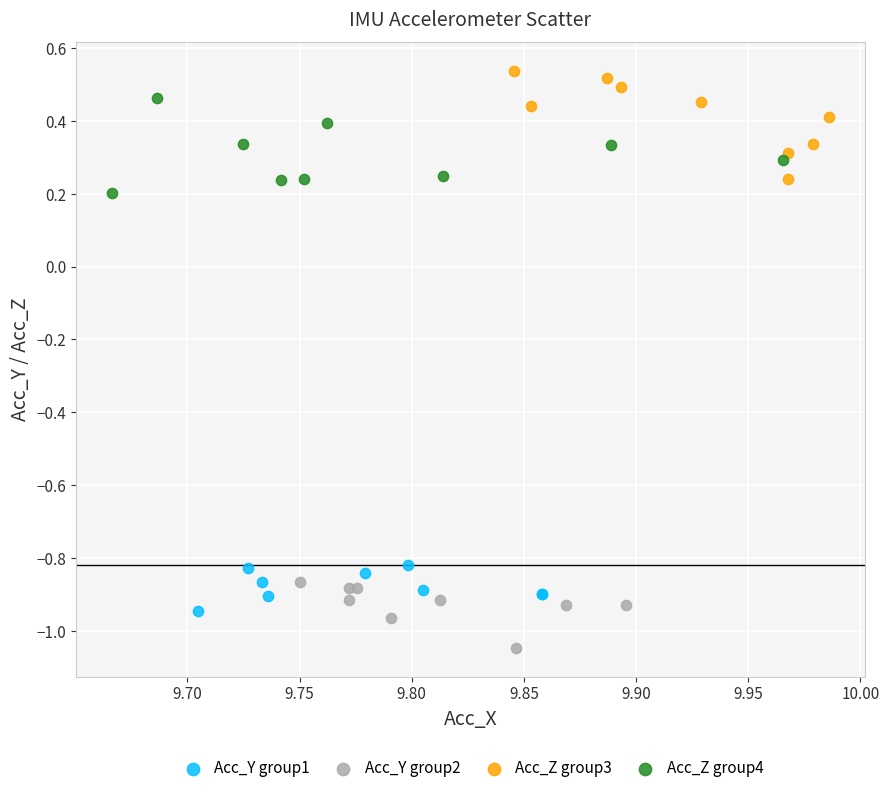

Which series reaches the maximum Y coordinate?

Acc_Z group3